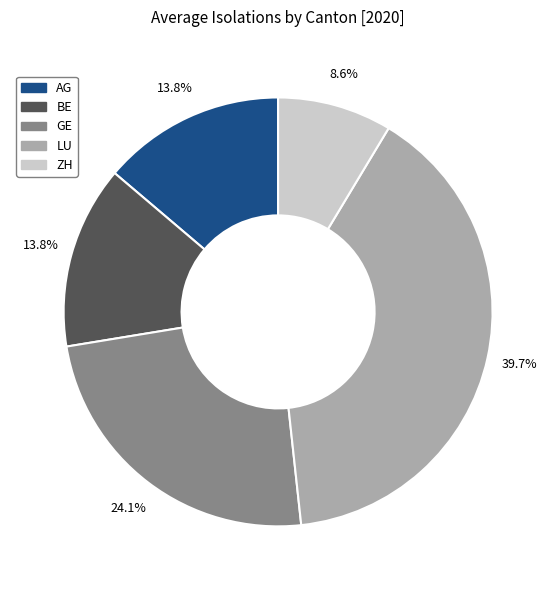

Is there any slice that represents more than half of the pie?

No